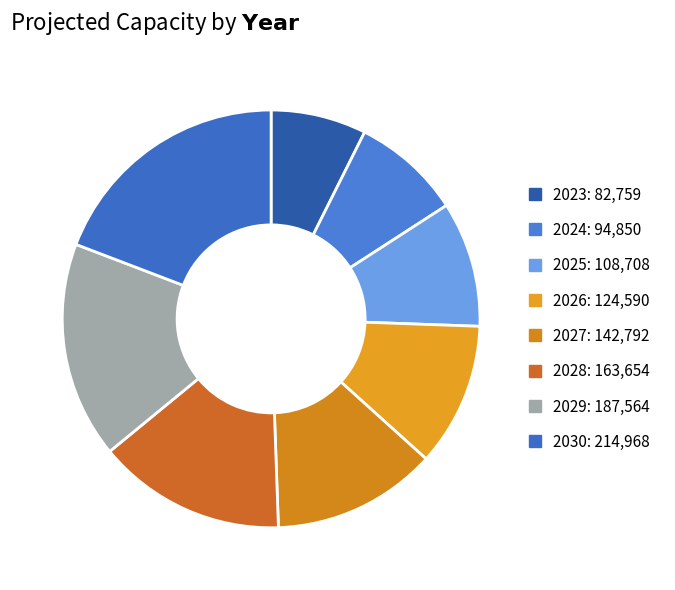

Rank the categories by value from lowest to highest.

2023, 2024, 2025, 2026, 2027, 2028, 2029, 2030